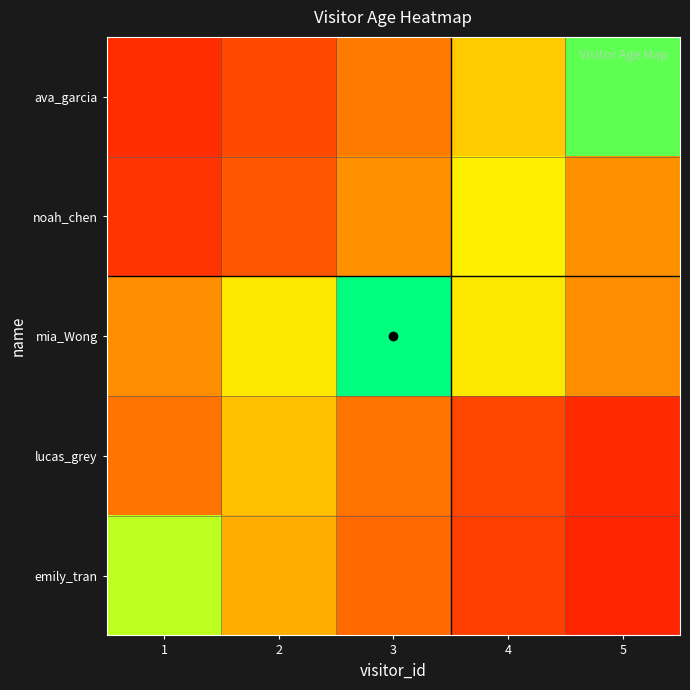

At how many categories does at least one series exceed 9?

5